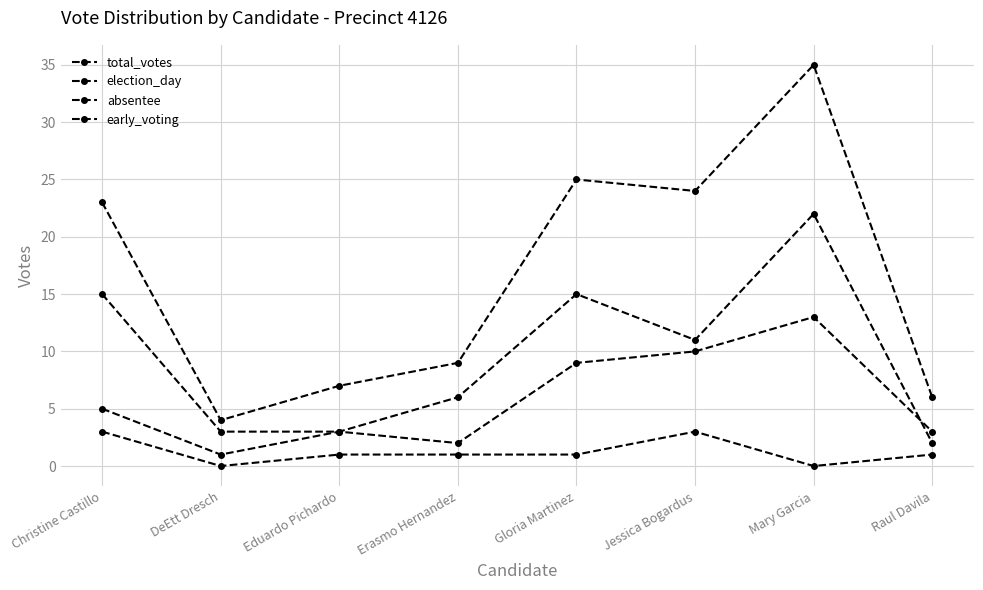

How many interior local peaks does the election_day series have?

2